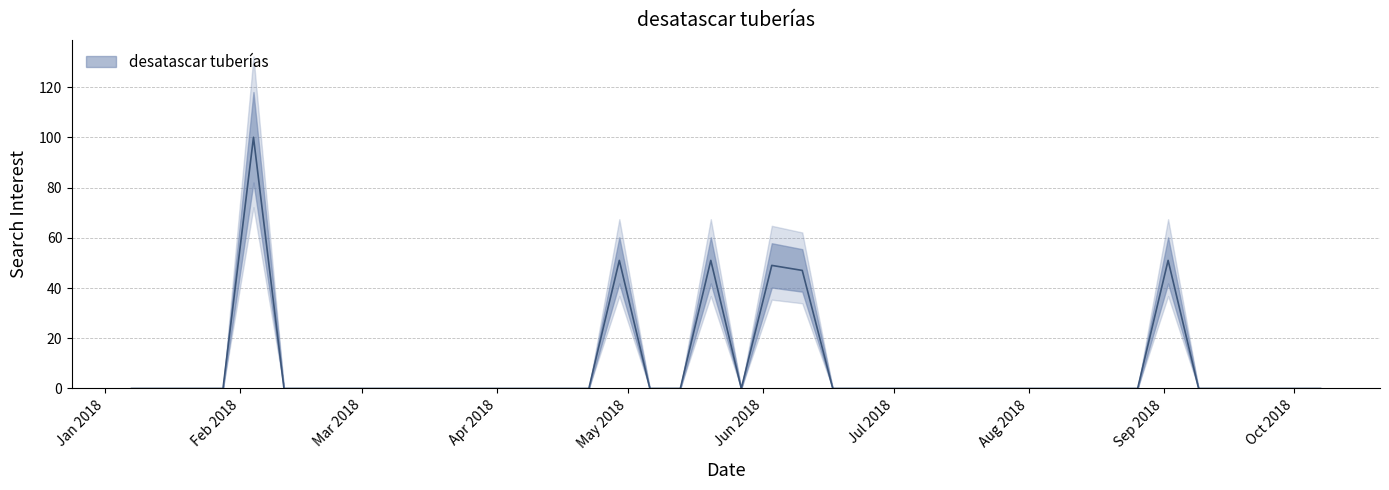

Reading left to right, transcribe all the data shown in this chart.

0	0	0	0	100	0	0	0	0	0	0	0	0	0	0	0	51	0	0	51	0	49	47	0	0	0	0	0	0	0	0	0	0	0	51	0	0	0	0	0